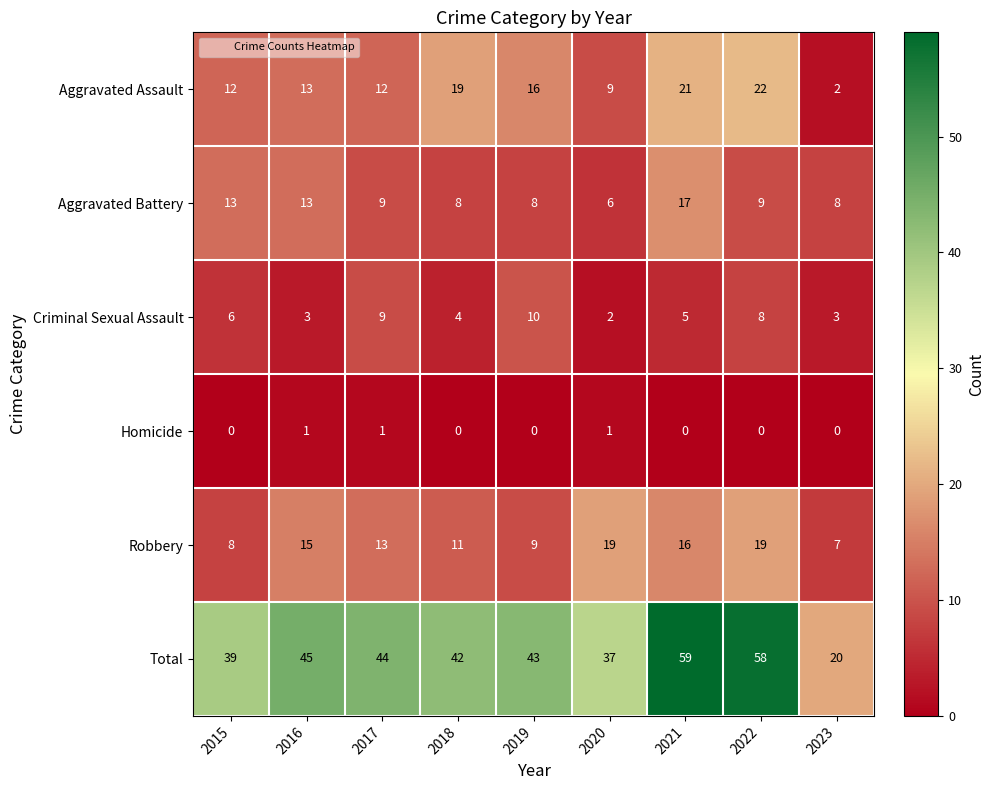

Which series has the largest total across all categories?

Total